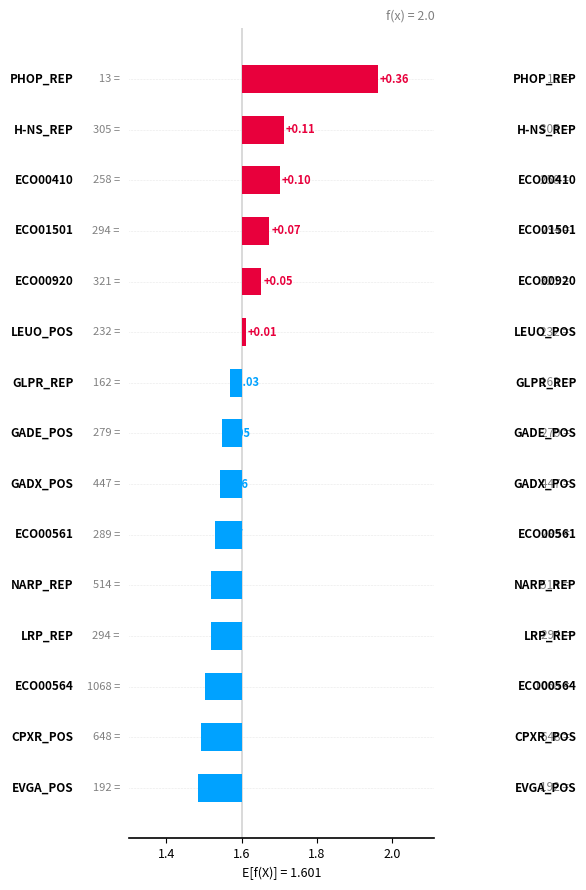

Are the bars grouped side by side (vs. stacked)?

No